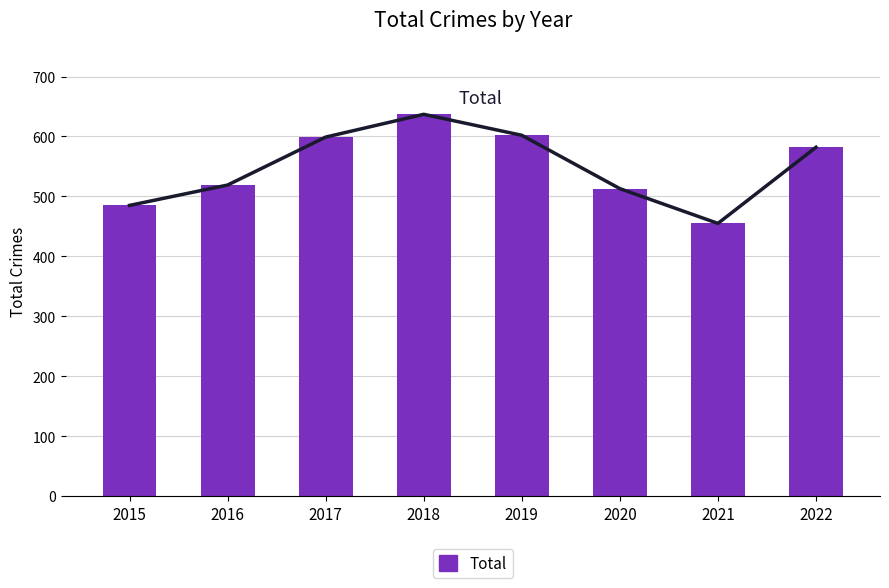

Between 2021 and 2019, which is larger?

2019